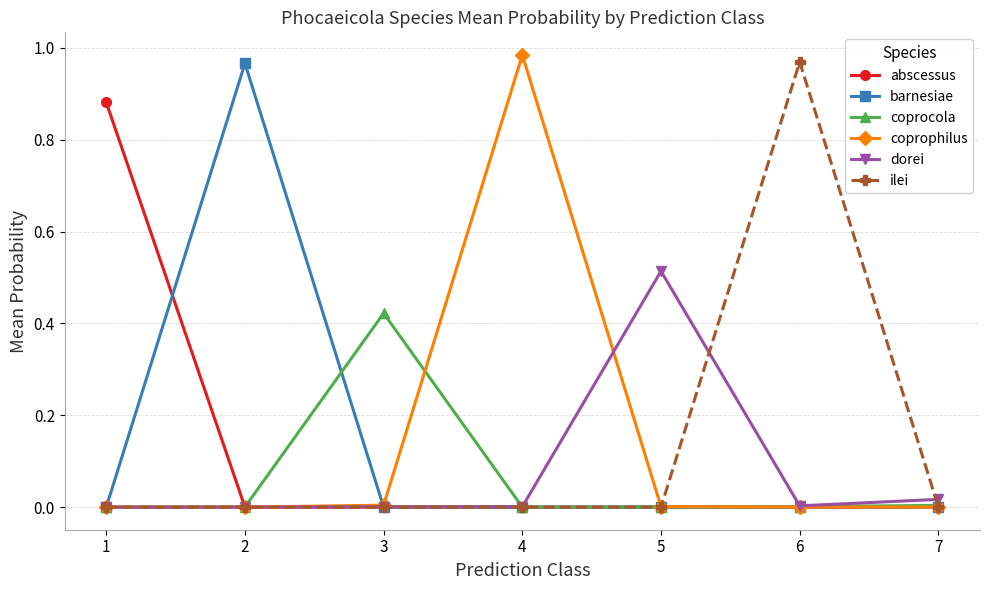

True or false: abscessus has more than 0 interior local peaks.

True